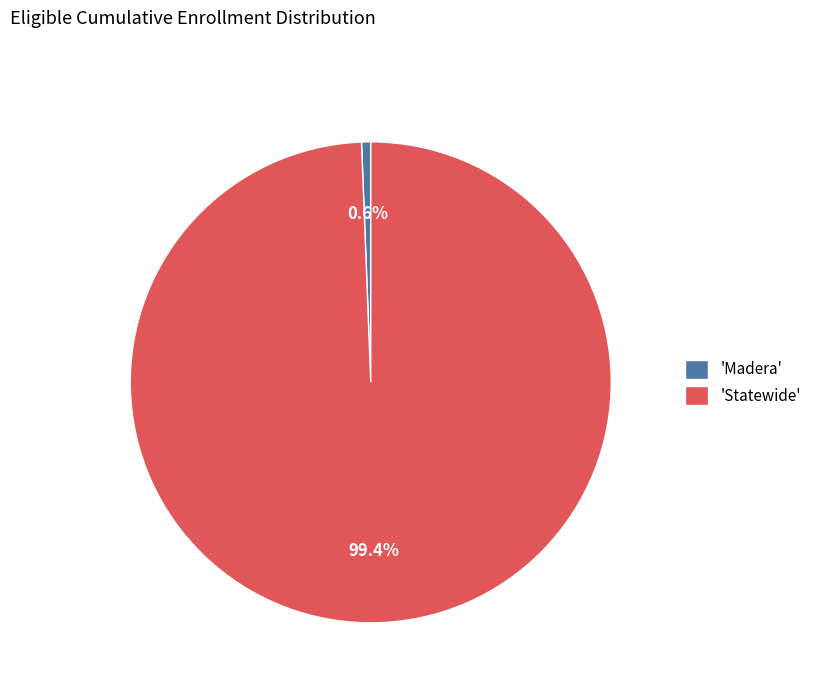

Approximately how many times larger is the value at 'Statewide' compared to 'Madera'?

161.9